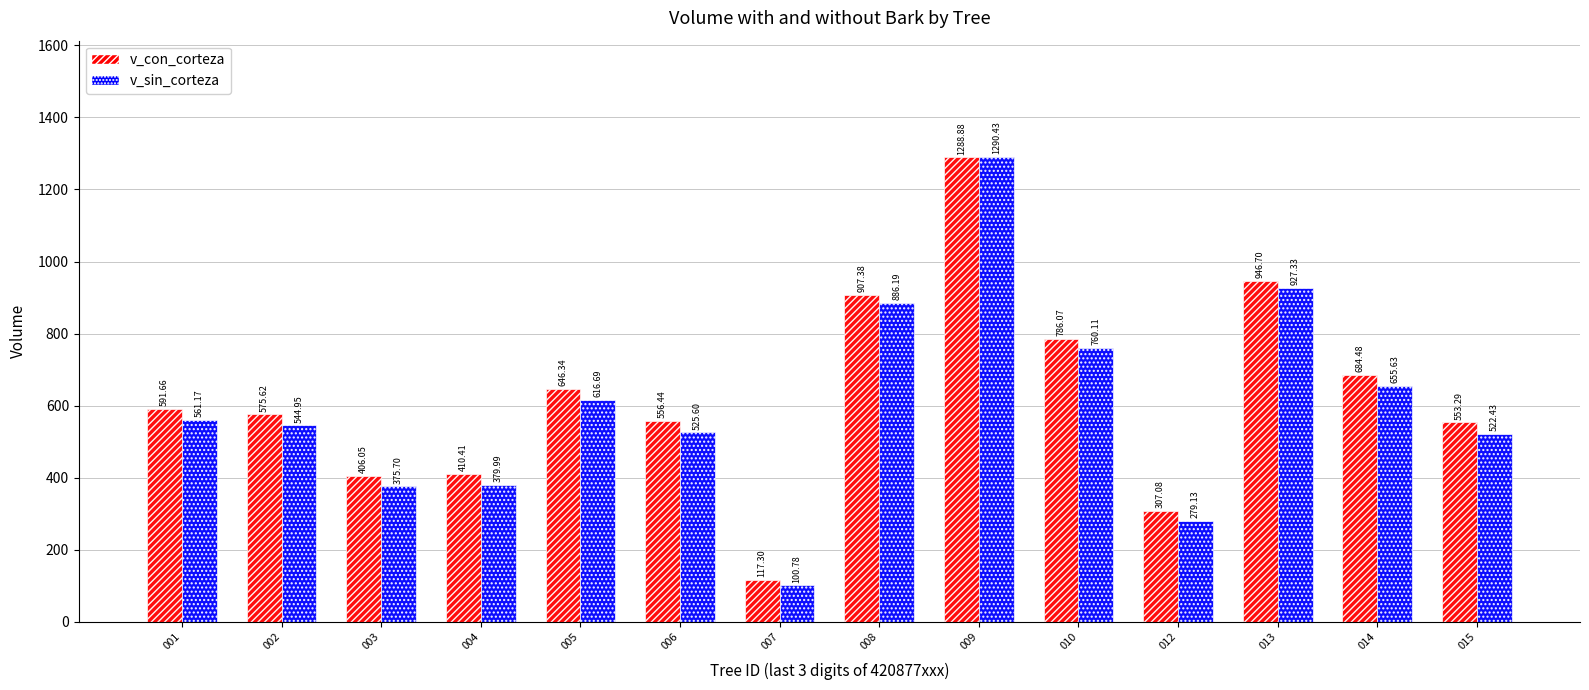

What is the value of the v_con_corteza bar at the 7th from the left?

117.3